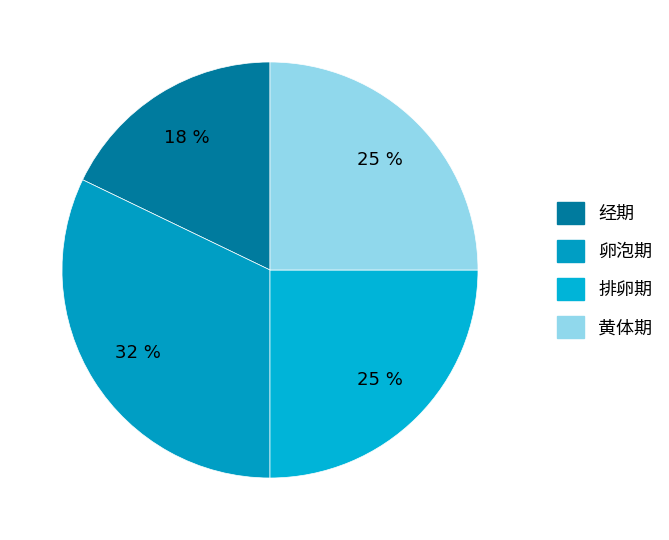

To the nearest percent, what percentage of the pie is 卵泡期?

32%